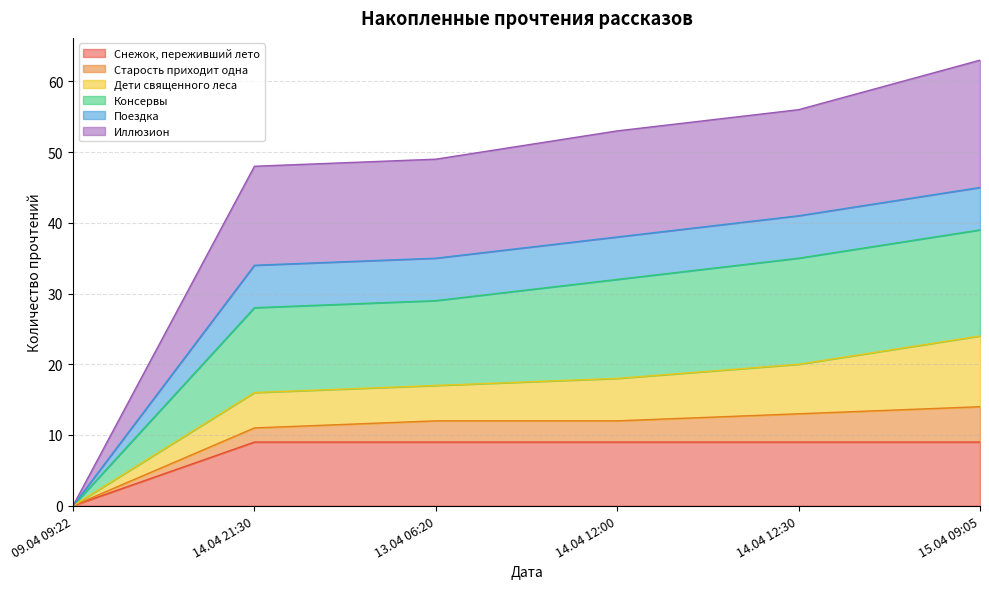

Which series has the largest total across all categories?

Иллюзион